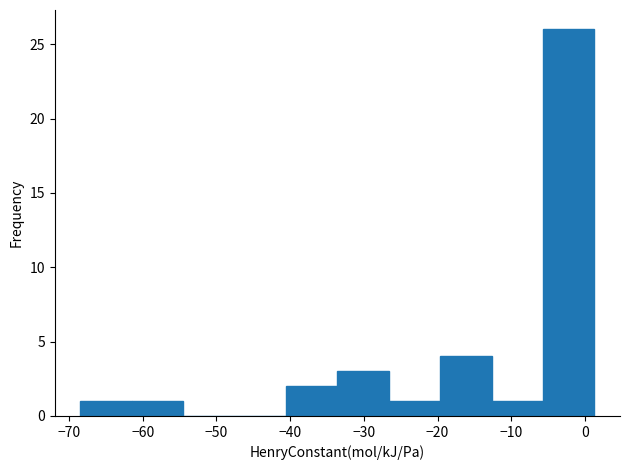

Over which range of the x-axis is the bar tallest?

-6 to 1